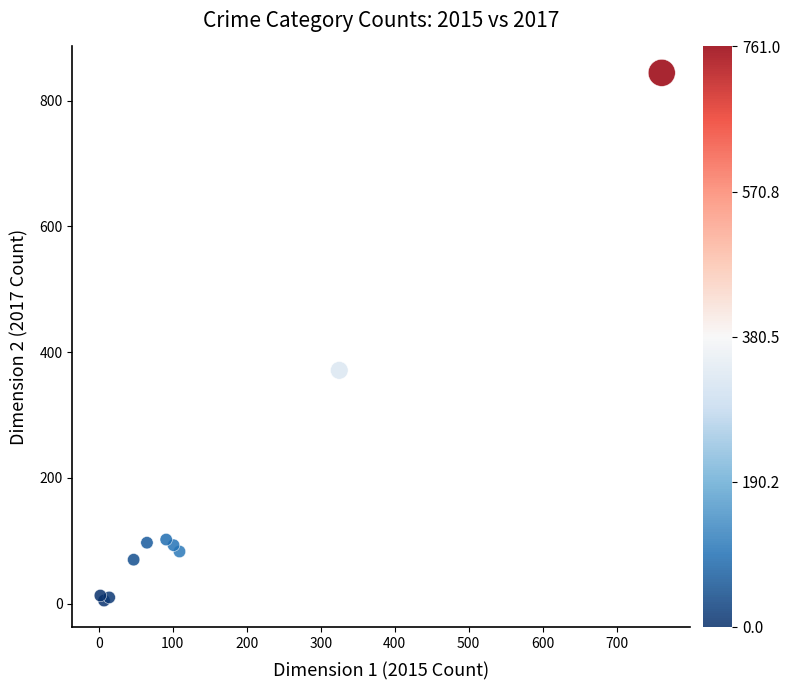

What Y value in the scatter plot is closest to 424?

371